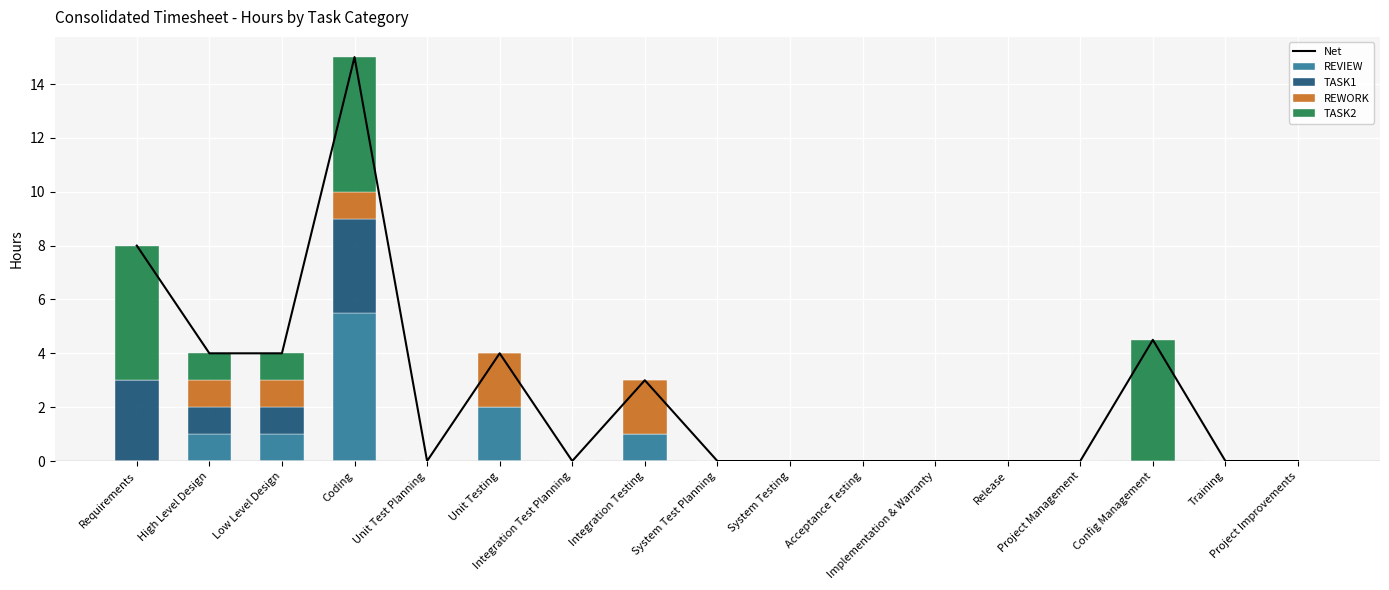

What is the label of the 6th bar from the left?

Unit Testing